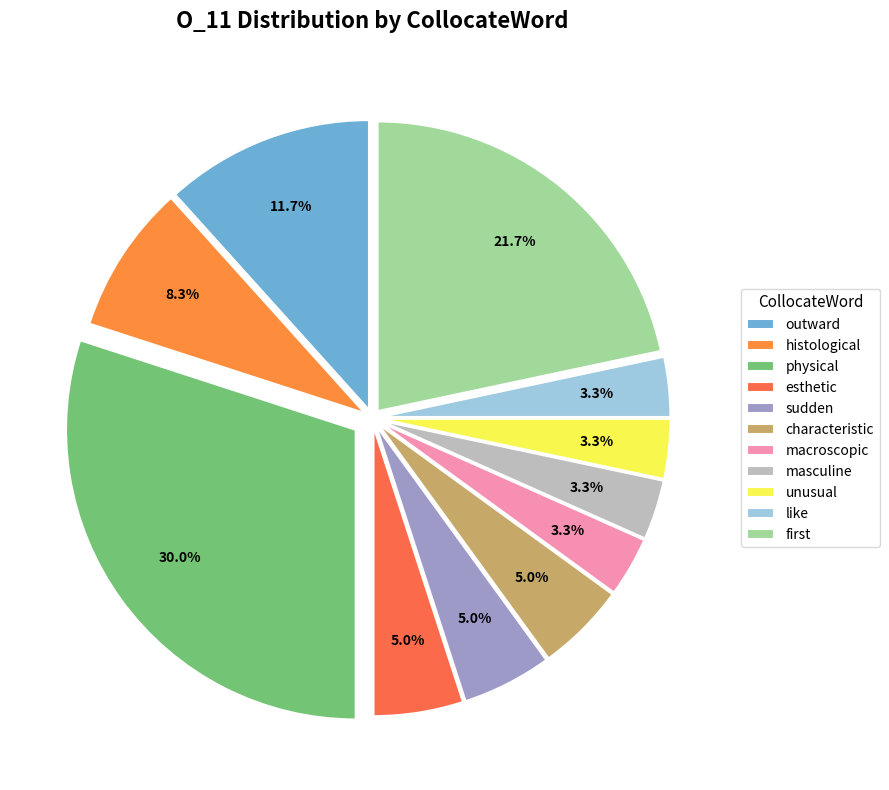

To the nearest percent, what portion does sudden represent?

5%